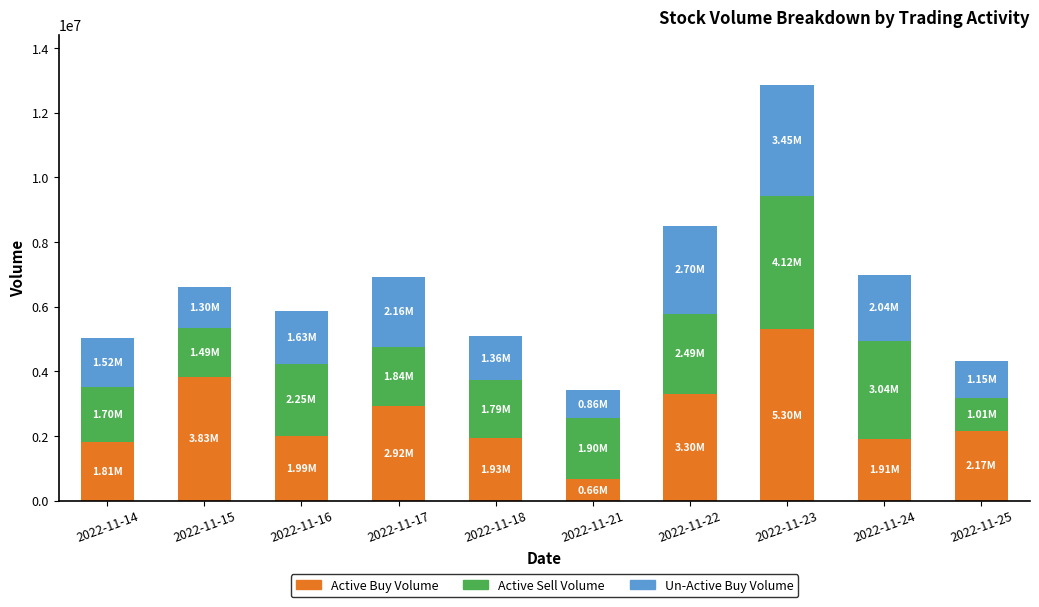

What is the total value across all series at 2022-11-14?

5030864